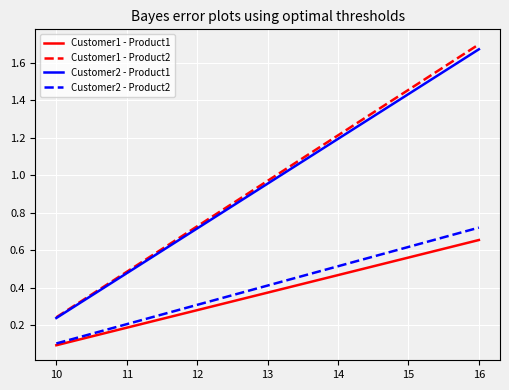

True or false: Customer2 - Product1 has a value of 0.2 at 10.

True